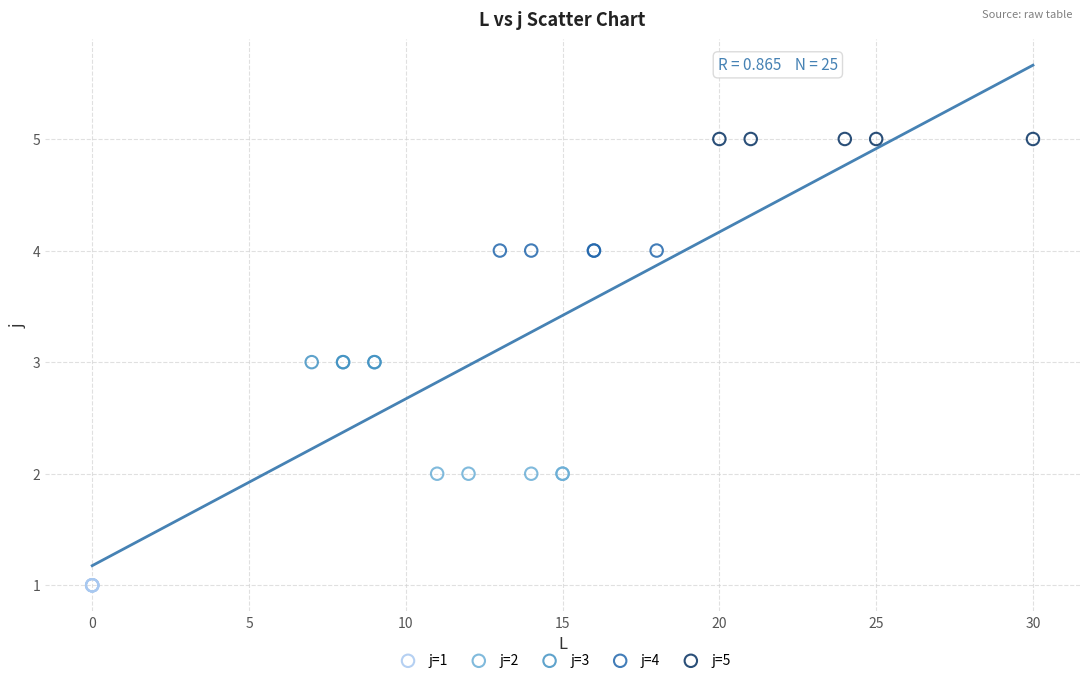

Which series reaches the minimum Y coordinate?

j=1